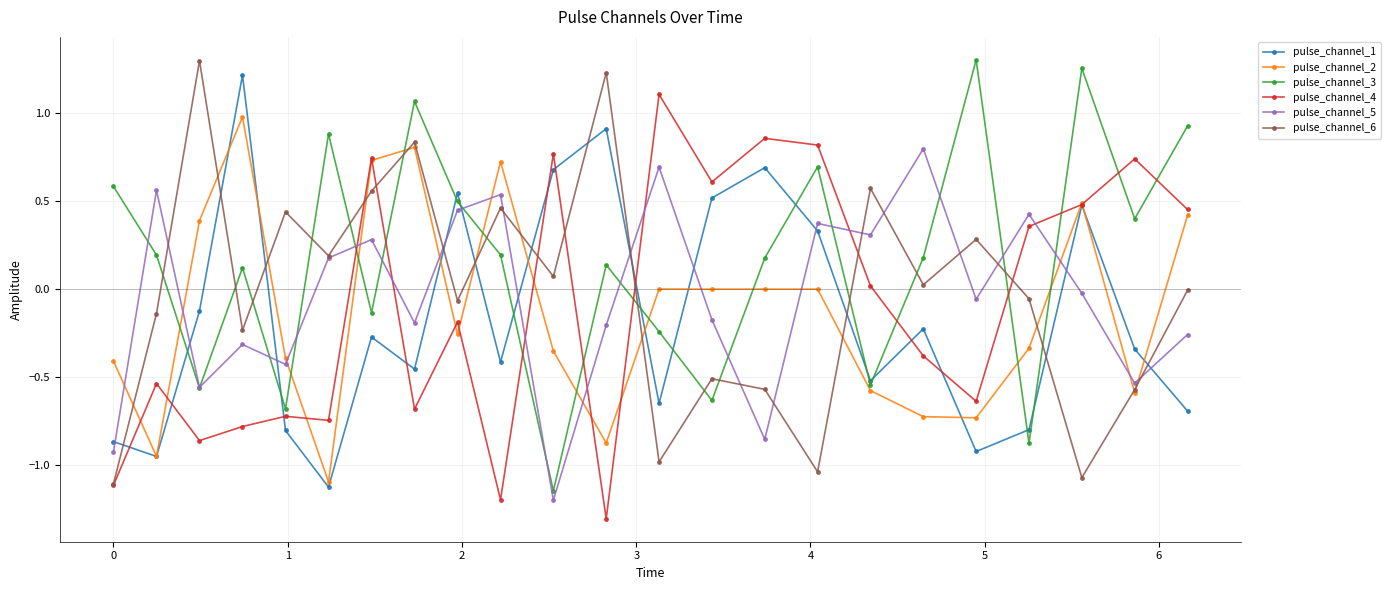

How many intersections are there between pulse_channel_1 and pulse_channel_3?

12